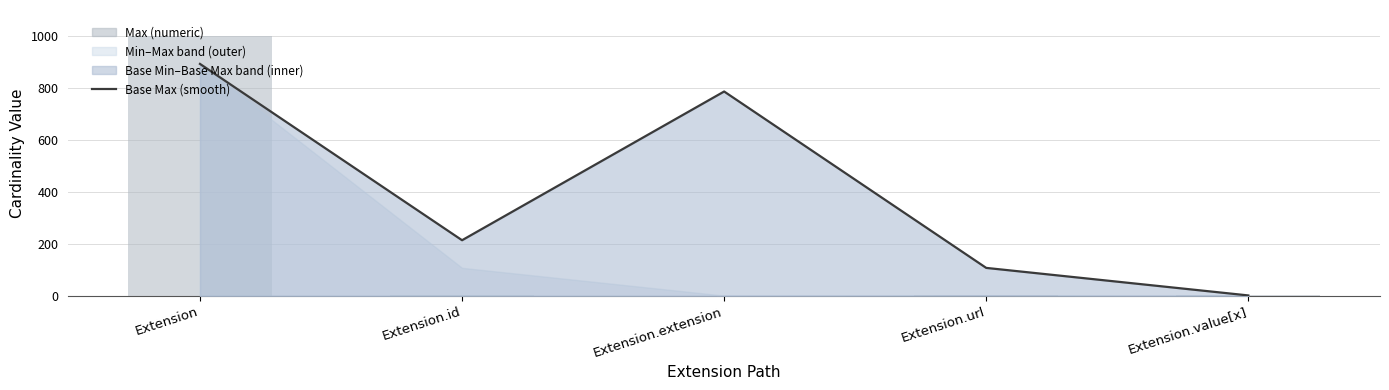

What value does the Base Max (smooth) series have at Extension.id?

213.7